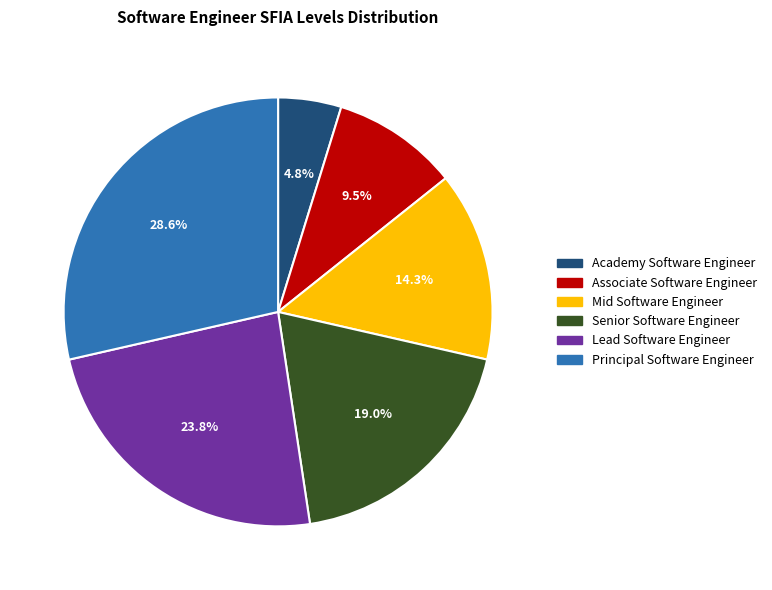

What is the ratio of the value at Principal Software Engineer to the value at Senior Software Engineer?

1.5